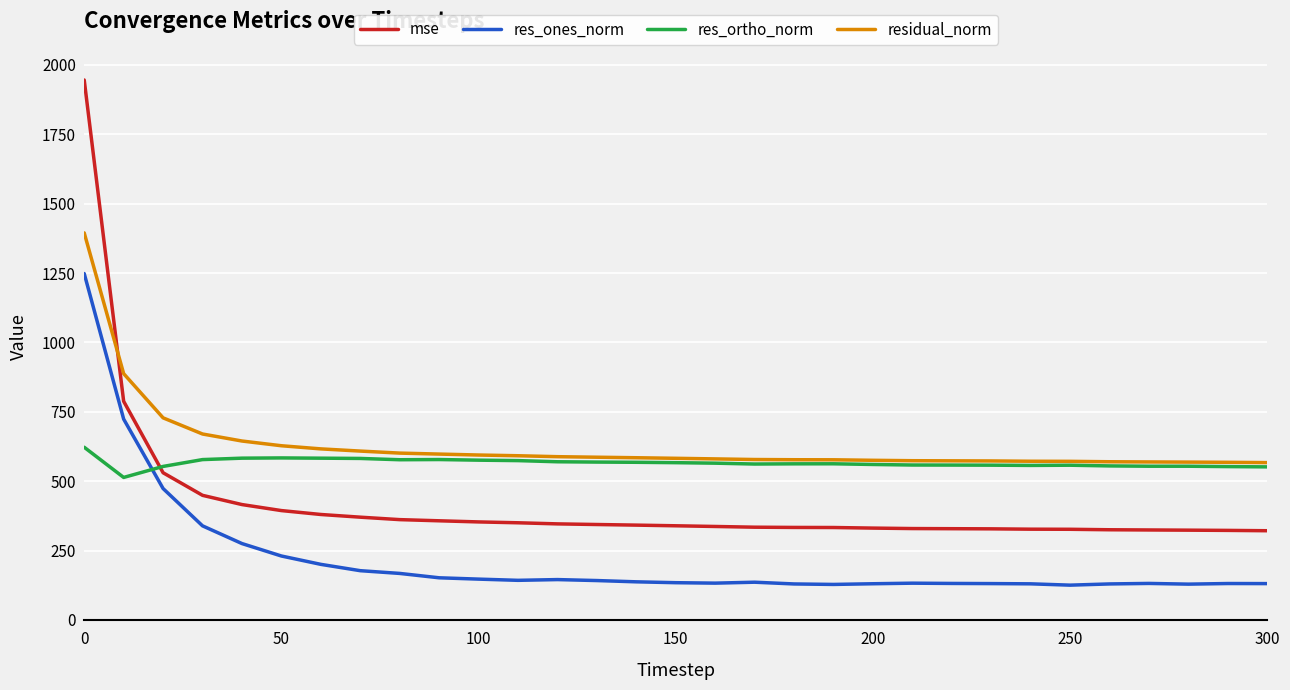

Rank the series by their maximum value, from lowest to highest.

res_ortho_norm, res_ones_norm, residual_norm, mse